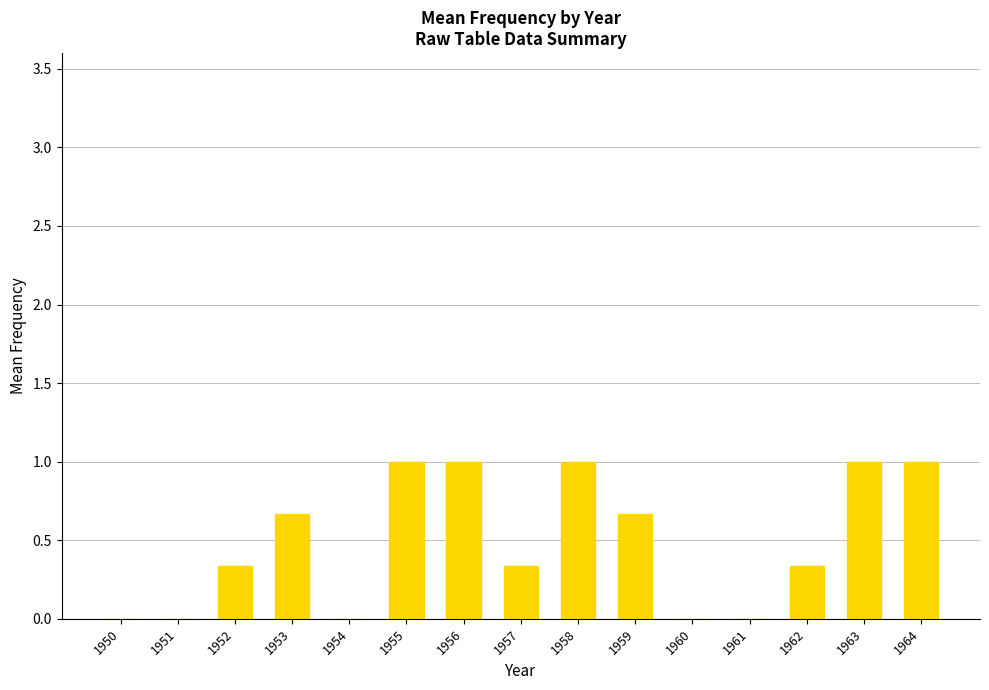

How many series are shown in this chart?

1